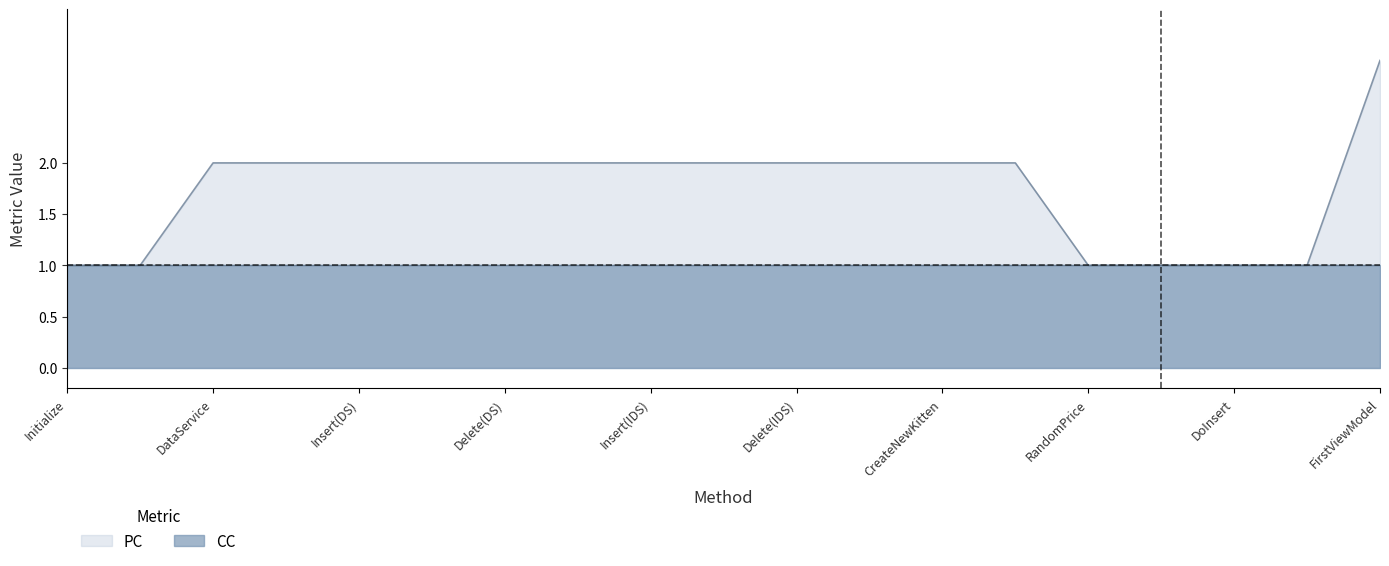

The value of PC at RandomPrice is 0. True or false?

False